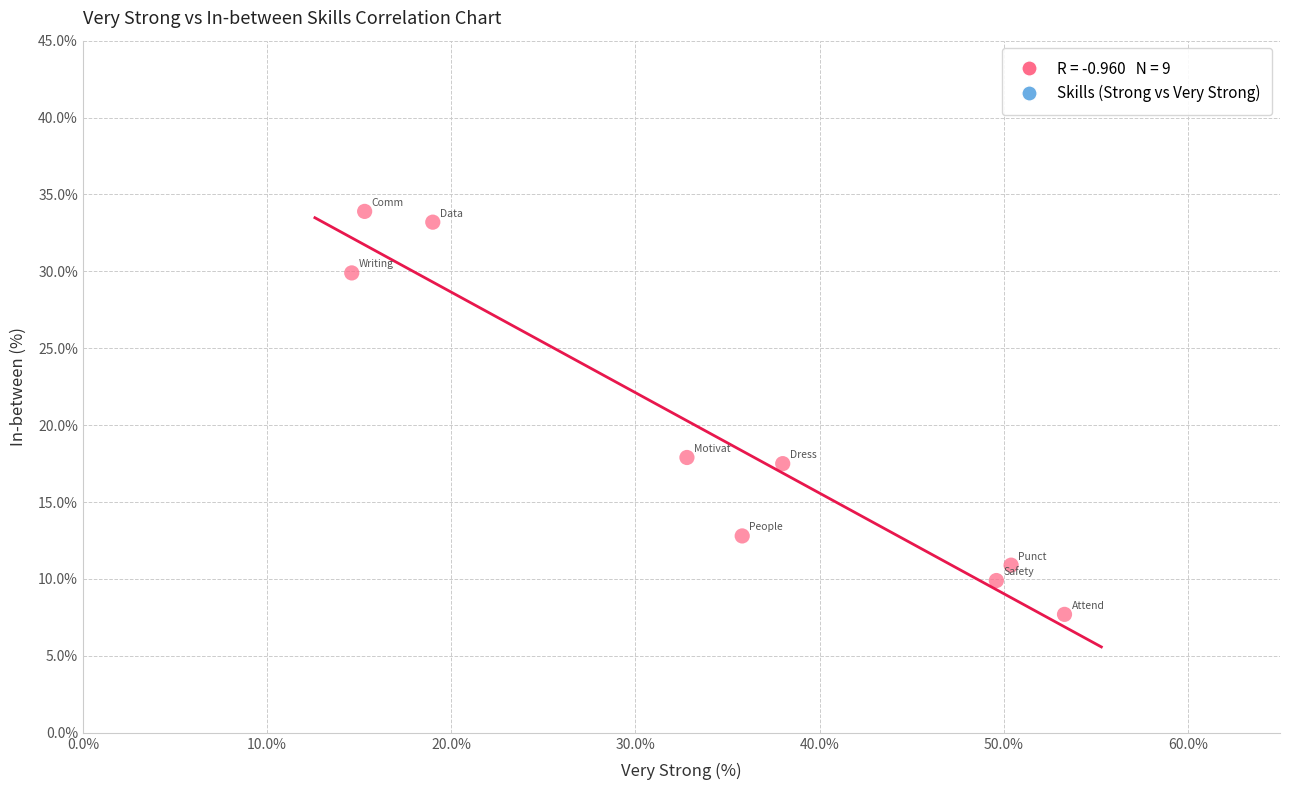

What is the average Y value?

19.3